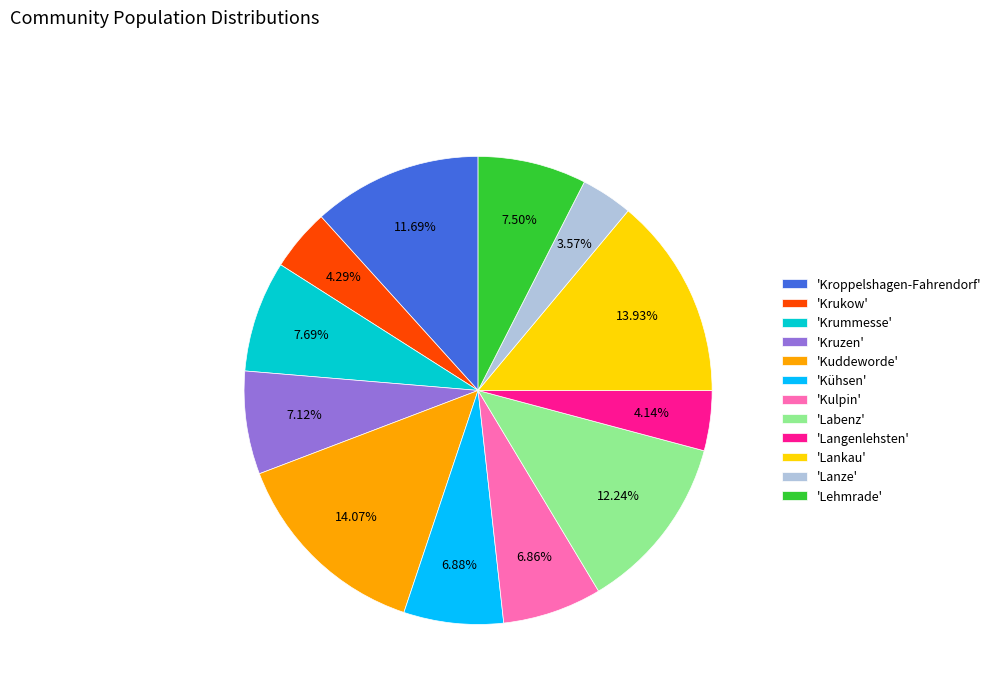

Combined, do 'Kroppelshagen-Fahrendorf' and 'Kulpin' account for over 50%?

No